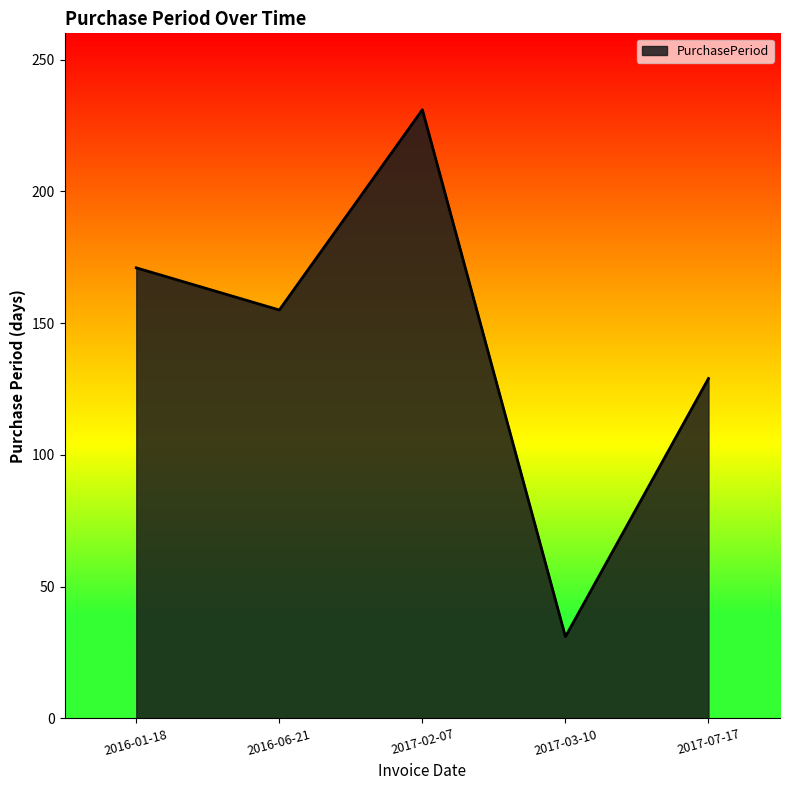

Rank the categories by value from highest to lowest.

2017-02-07, 2016-01-18, 2016-06-21, 2017-07-17, 2017-03-10